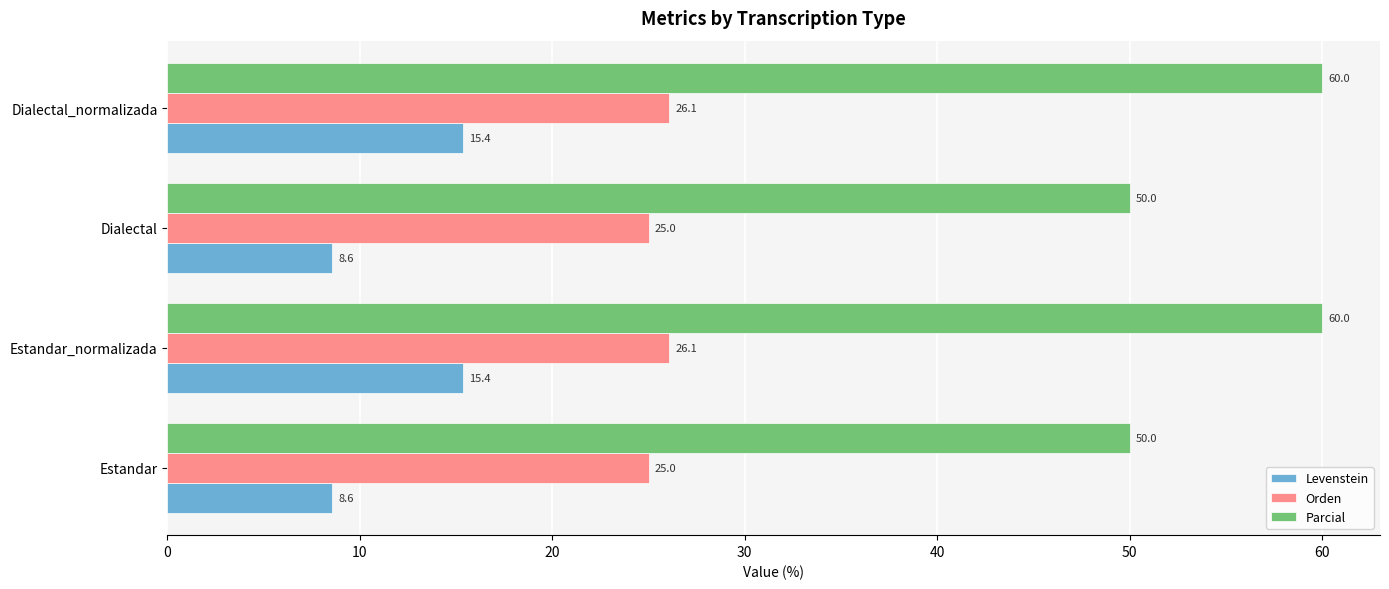

What is the minimum value shown in the chart?

8.6